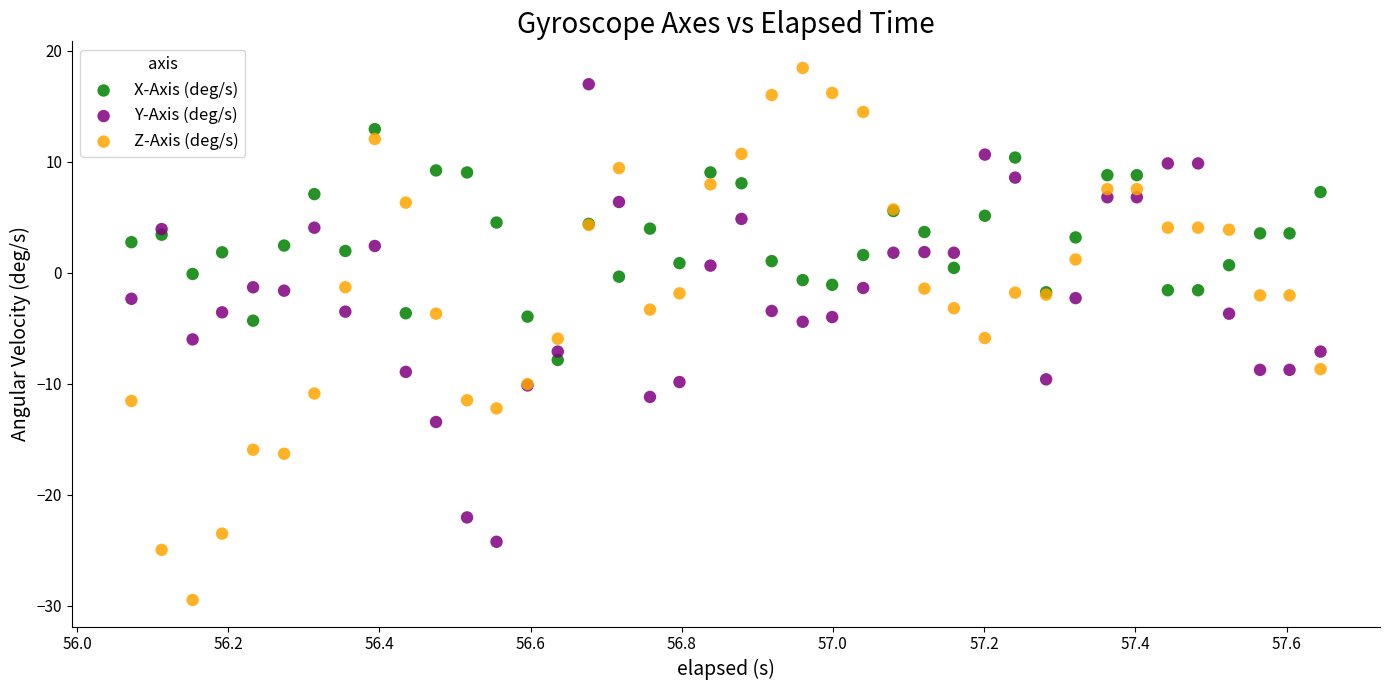

Which series reaches the minimum Y coordinate?

Z-Axis (deg/s)